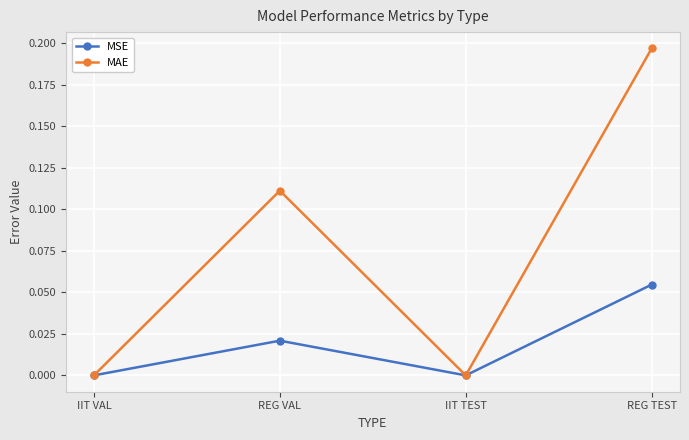

Is the value of MAE at REG TEST greater than the value of MSE at REG TEST?

Yes